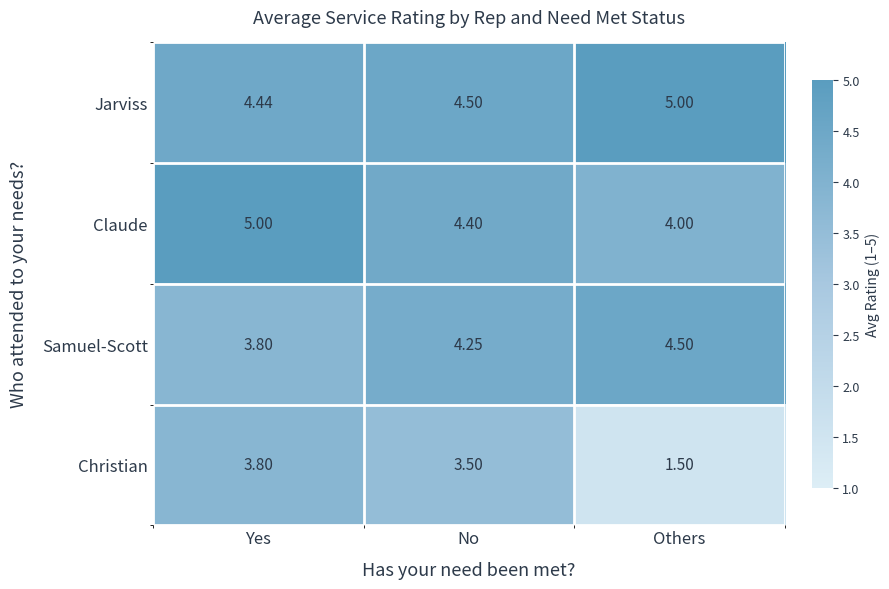

Which series has the largest total across all categories?

Jarviss